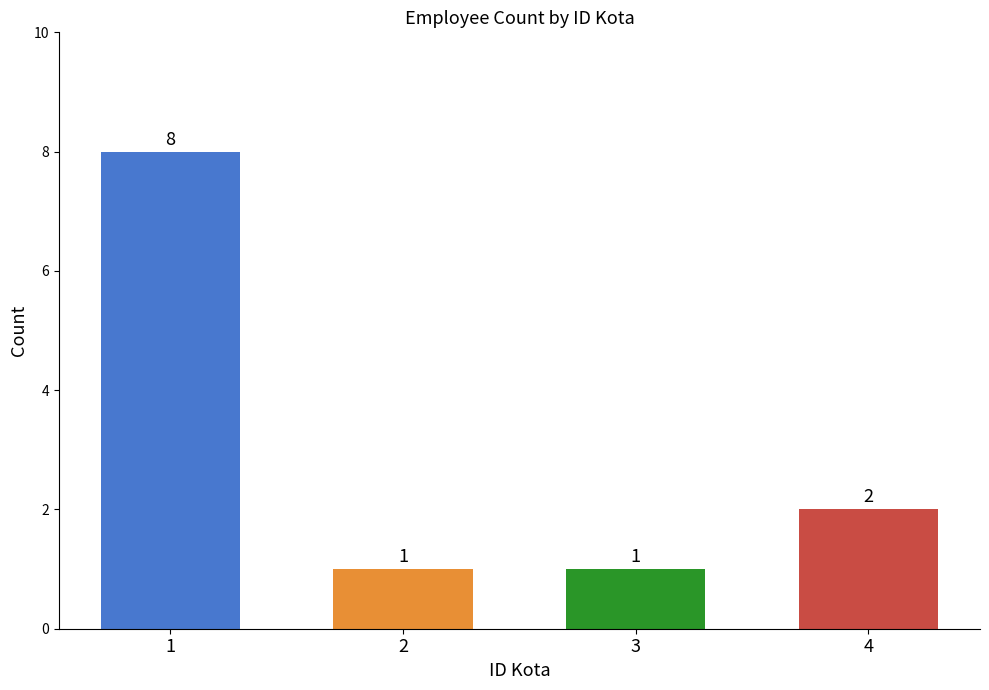

At which label does the data first exceed 2?

1